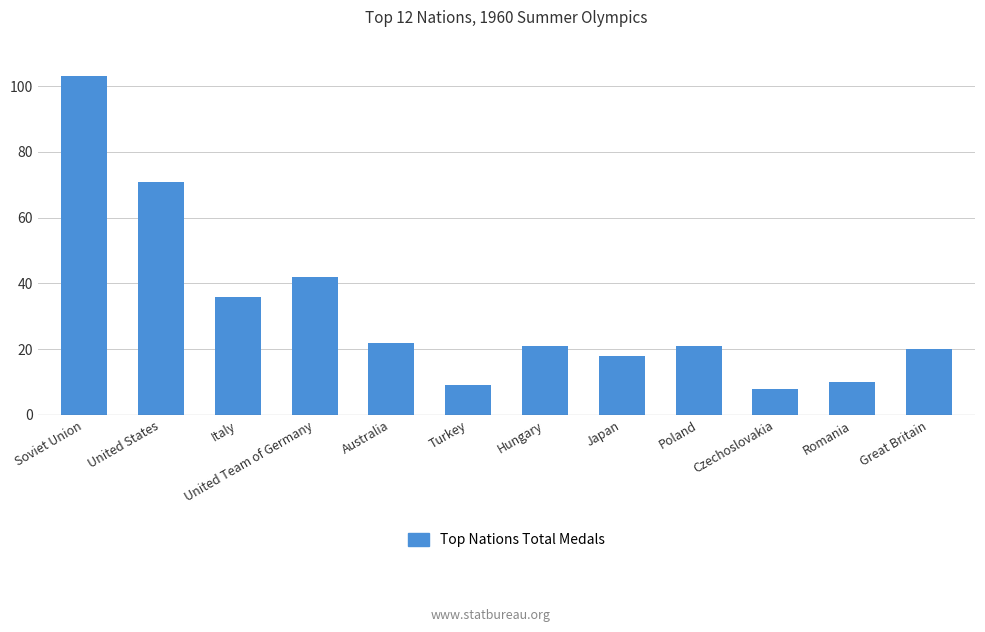

What value does the data have at Japan?

18